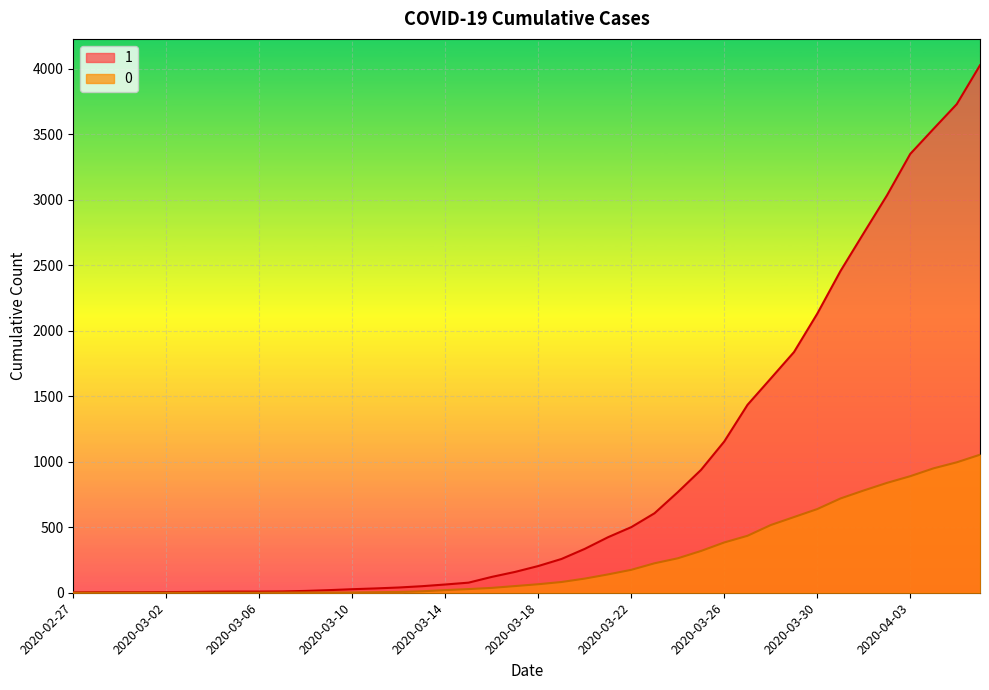

List the series in order of their overall mean, highest first.

1, 0